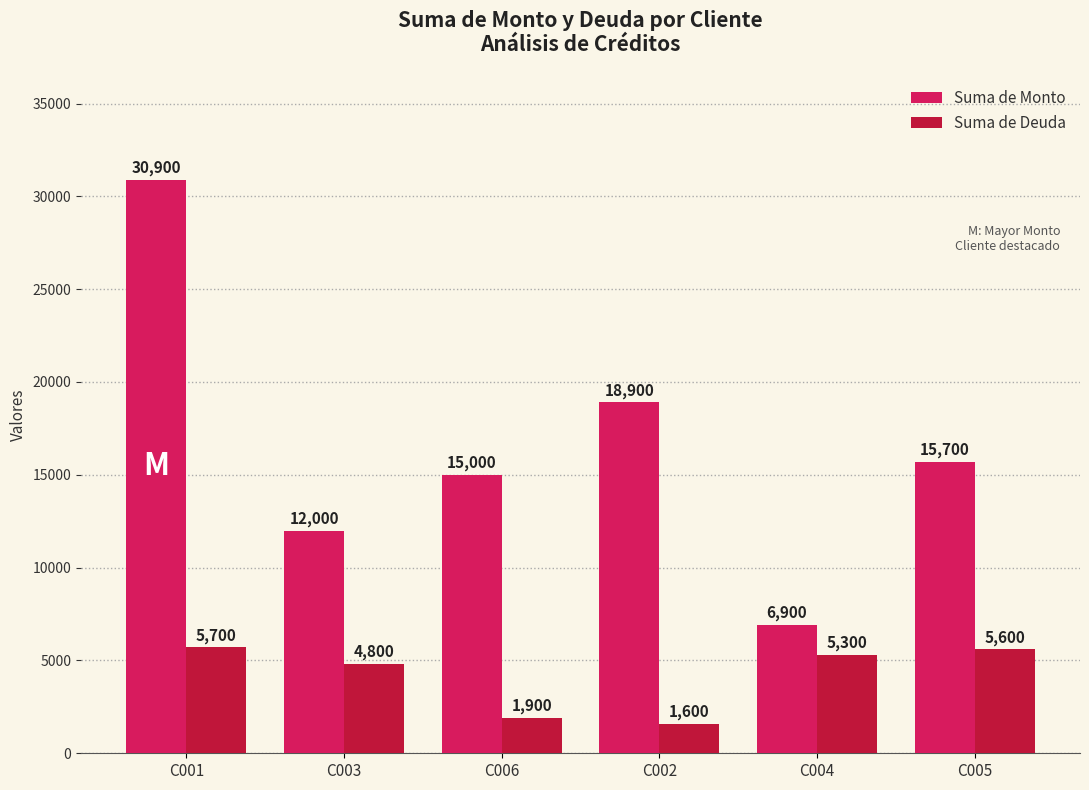

What is the difference between the highest and lowest values at C005?

10100